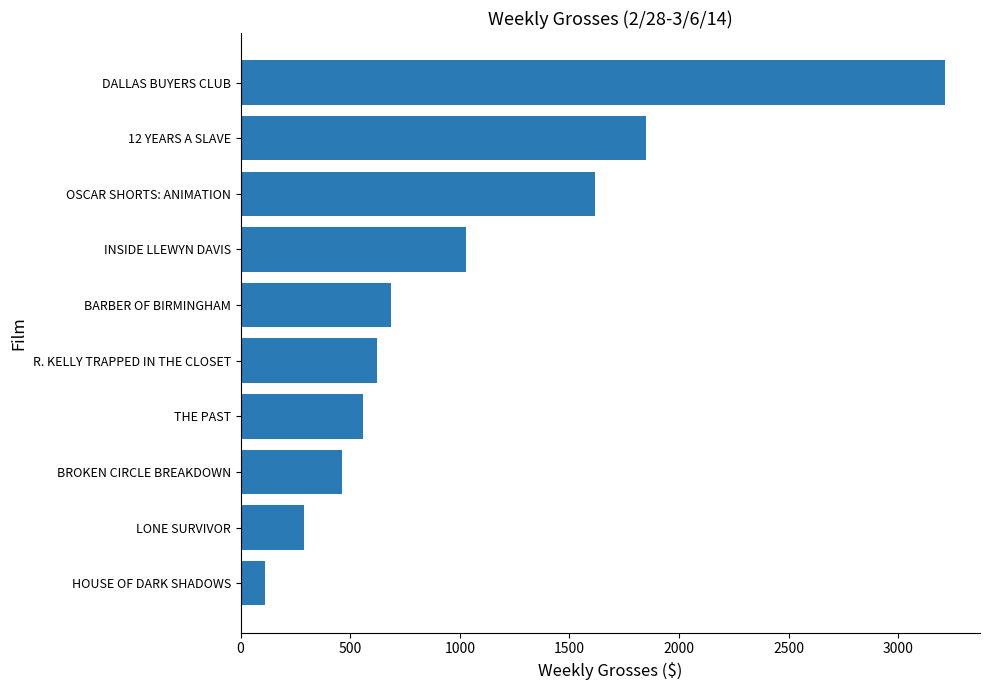

What is the sum of all values?

10437